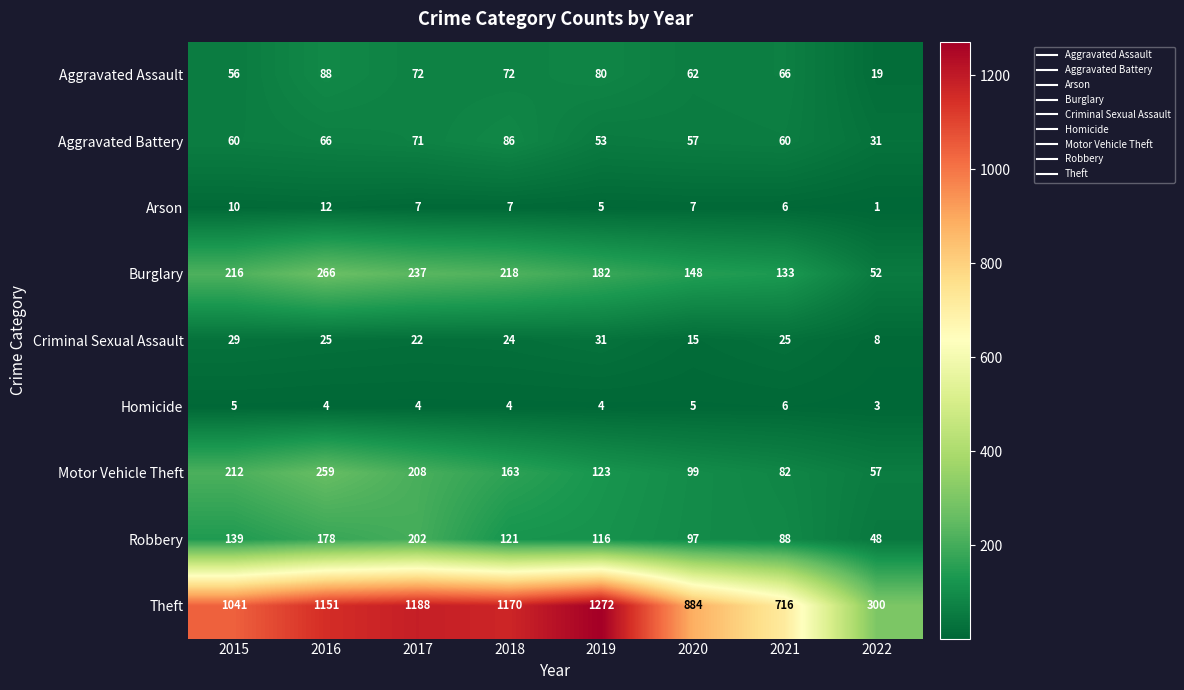

Is it true that Aggravated Assault equals 111 at 2020?

False